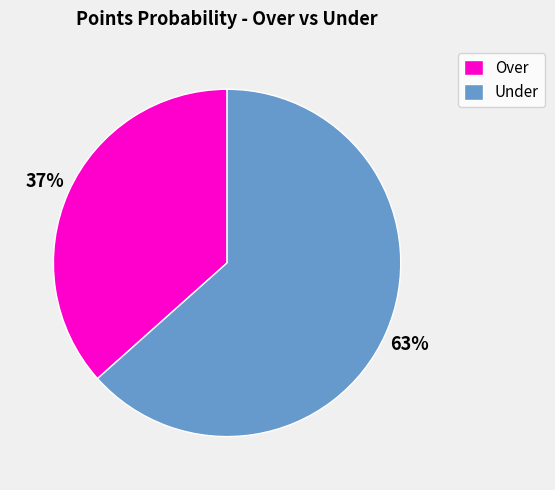

True or false: Over accounts for 37% of the total.

True